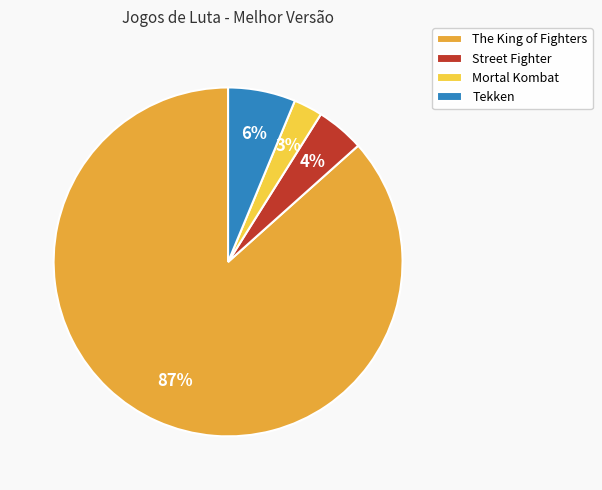

Which slice is the largest?

The King of Fighters